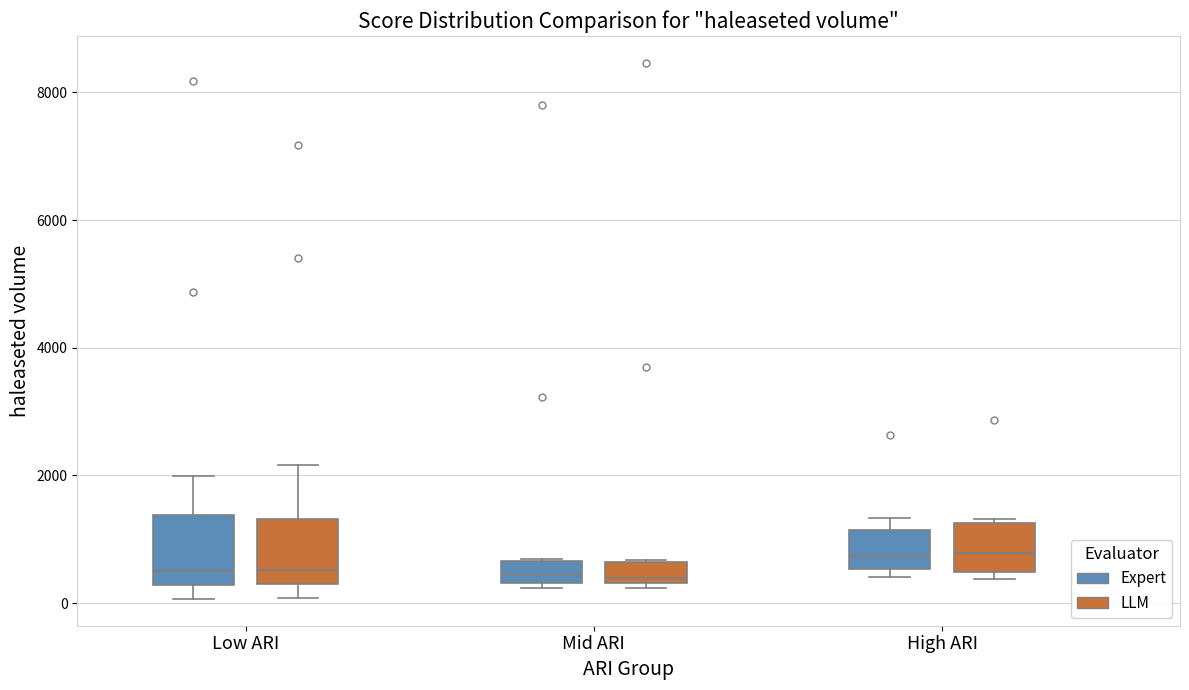

Reading left to right, transcribe this box plot: for each box, give where its median line is, the range the box spans, and where its two whiskers end, as read against the y-axis. The values are not printed on the chart, so give them approximately, as read against the axis.

Low ARI (Expert): median 600, box 200 to 1400, whiskers 0 to 2000
Low ARI (LLM): median 600, box 400 to 1400, whiskers 0 to 2200
Mid ARI (Expert): median 400 (inside the box), box 400 to 600, whiskers 200 to 600
Mid ARI (LLM): median 400 (just above the box's lower edge), box 400 to 600, whiskers 200 to 600
High ARI (Expert): median 800, box 600 to 1200, whiskers 400 to 1400
High ARI (LLM): median 800, box 400 to 1200, whiskers 400 (just below the box's lower edge) to 1400